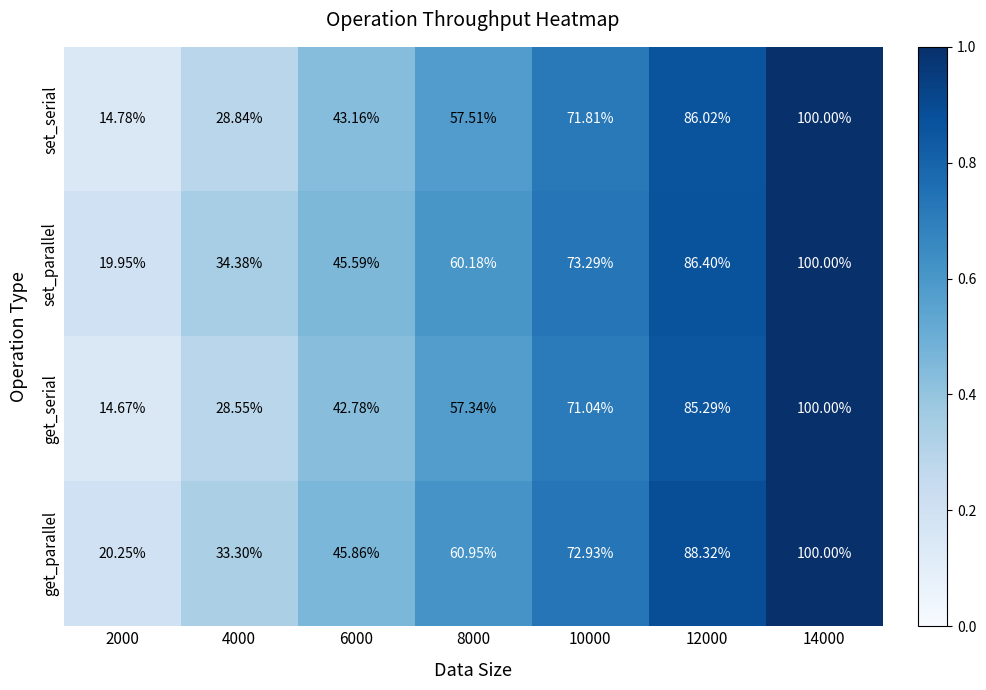

Which series has the largest total across all categories?

get_parallel